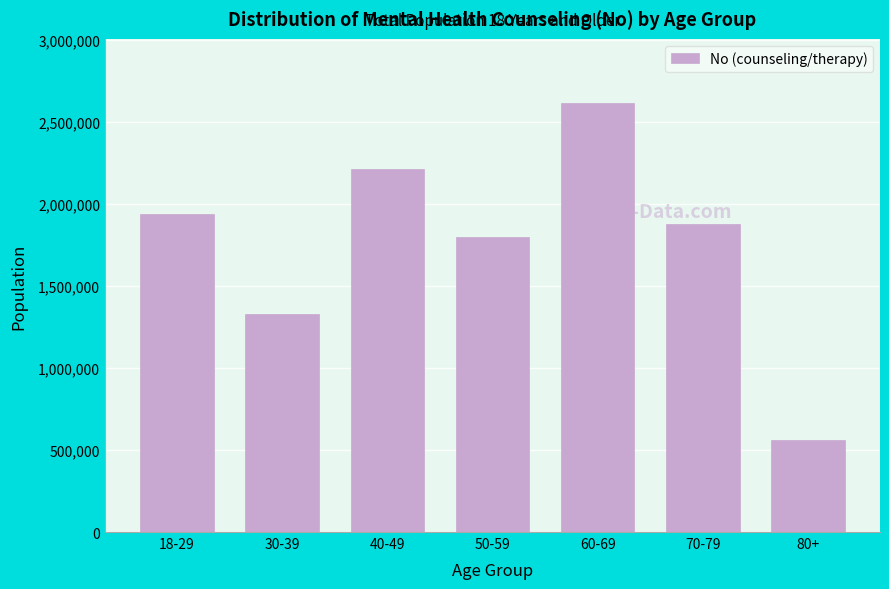

Reading left to right, transcribe all the data shown in this chart.

18-29=1937214	30-39=1329259	40-49=2213209	50-59=1798753	60-69=2613481	70-79=1876682	80+=560339